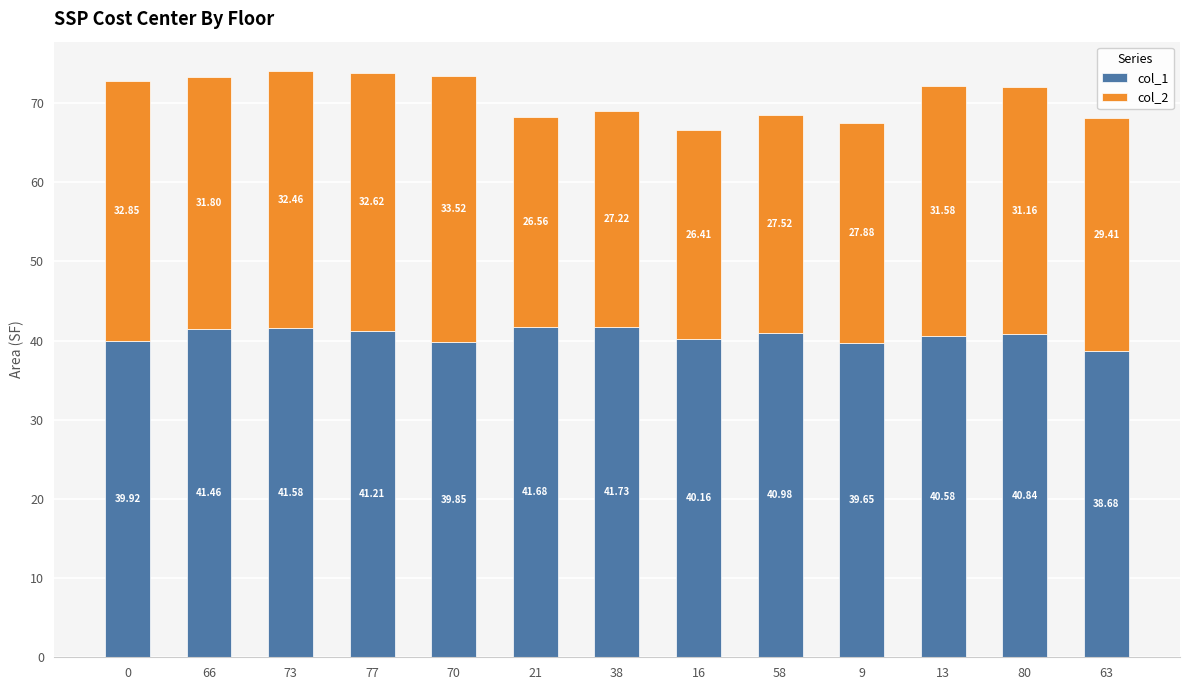

List the labels in order of col_1 value, smallest first.

63, 9, 70, 0, 16, 13, 80, 58, 77, 66, 73, 21, 38